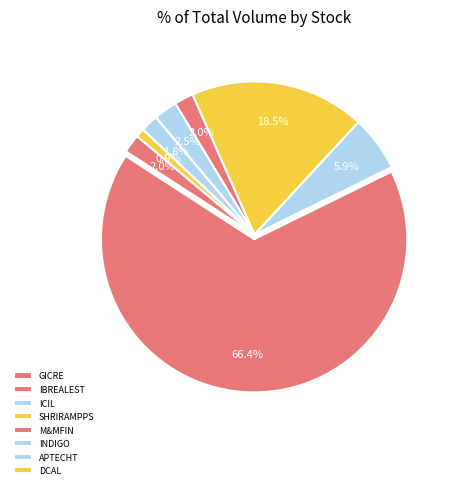

To the nearest percent, what is the average slice percentage?

12%